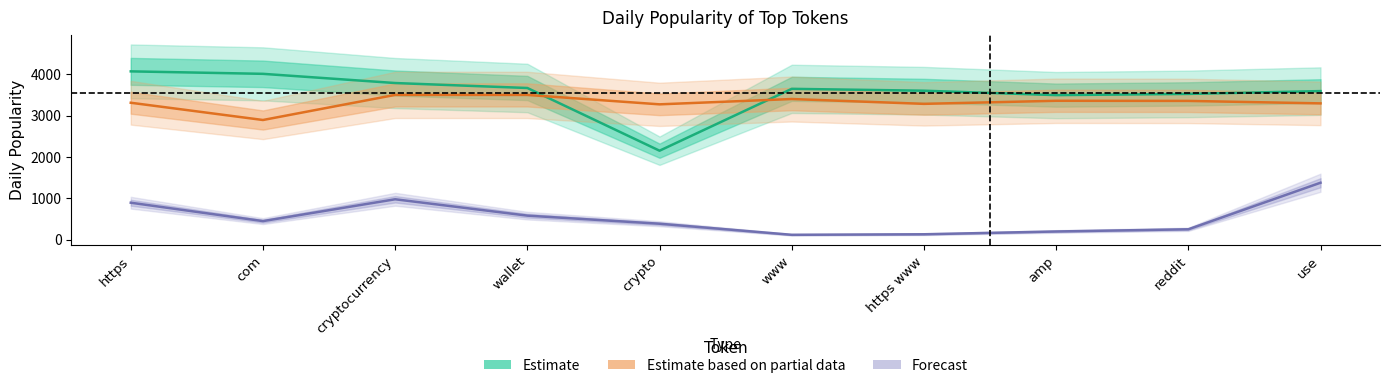

How many lines are shown in the chart?

3